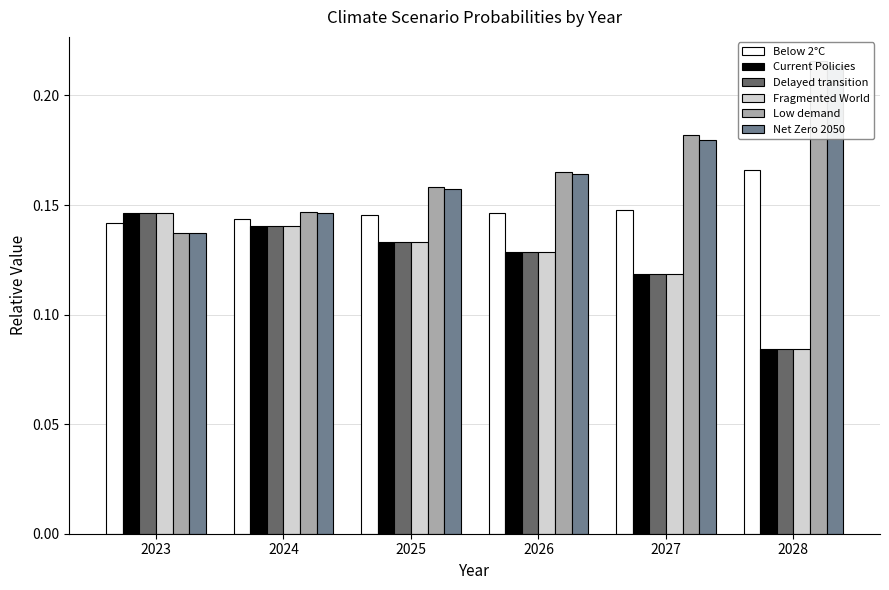

Rank the series at 2027 from highest to lowest value.

Low demand, Net Zero 2050, Below 2°C, Current Policies, Delayed transition, Fragmented World